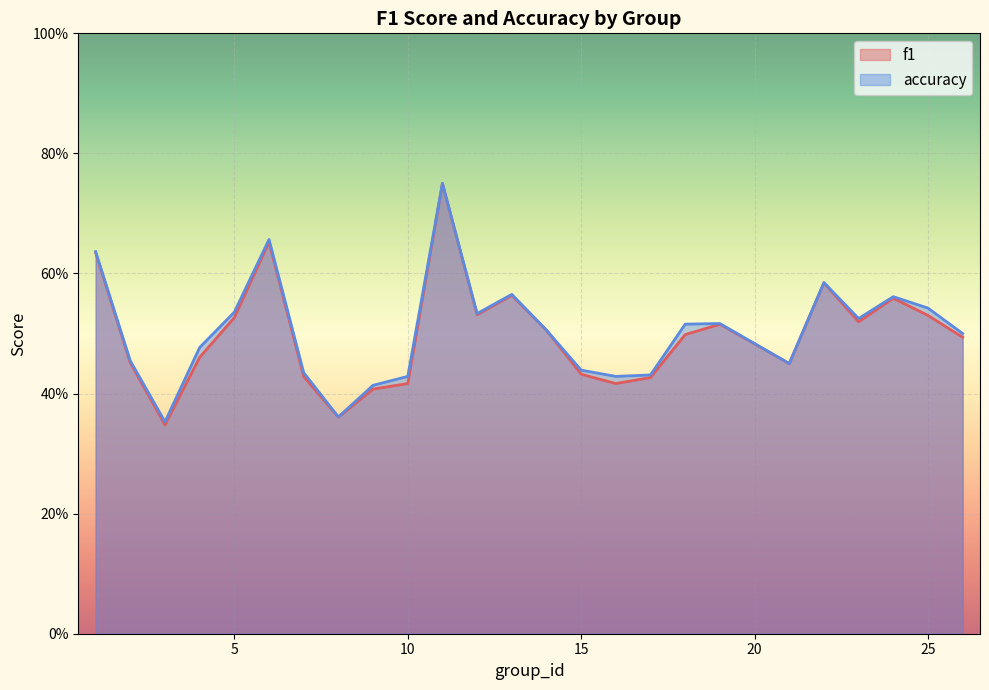

Is the value of f1 at 12 greater than the value of accuracy at 24?

No